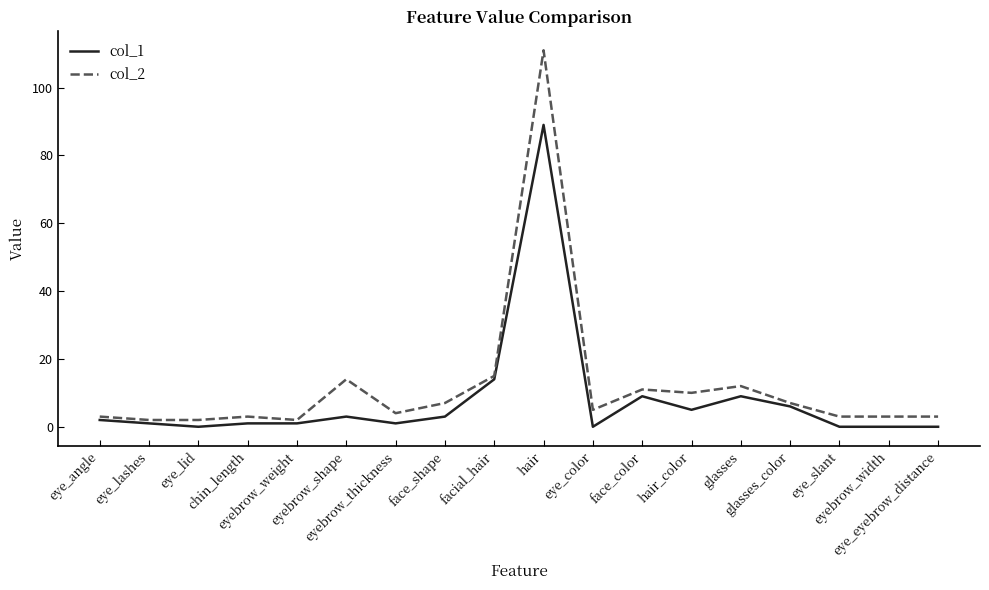

What are all the series names shown in the legend?

col_1, col_2